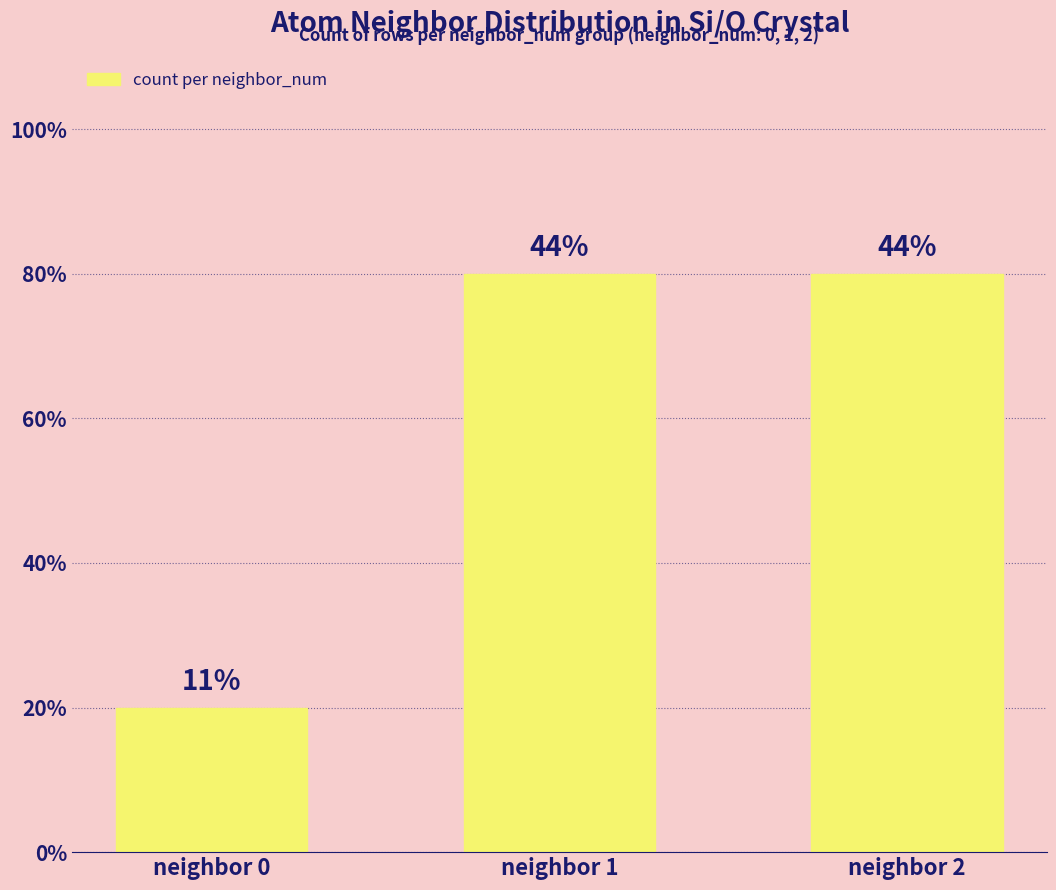

True or false: the data shows 5 at neighbor 1.

False